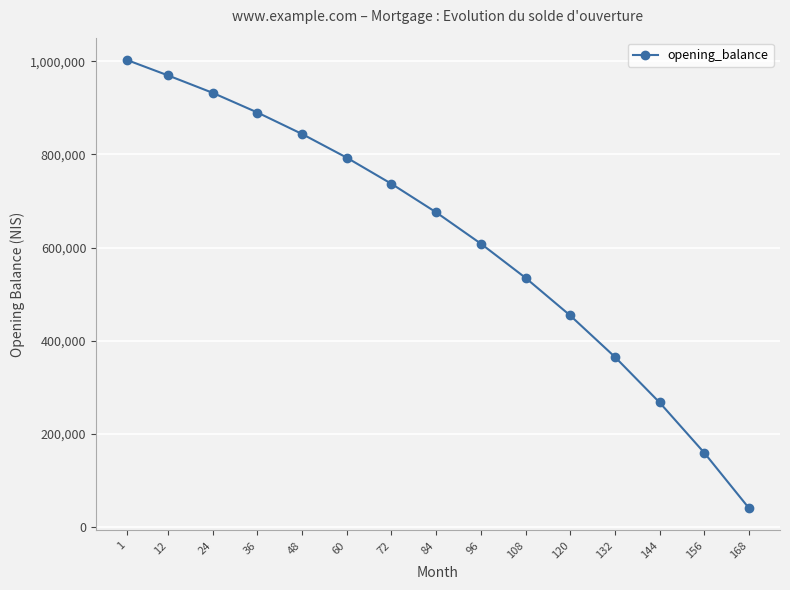

Does the chart have visible grid lines?

Yes